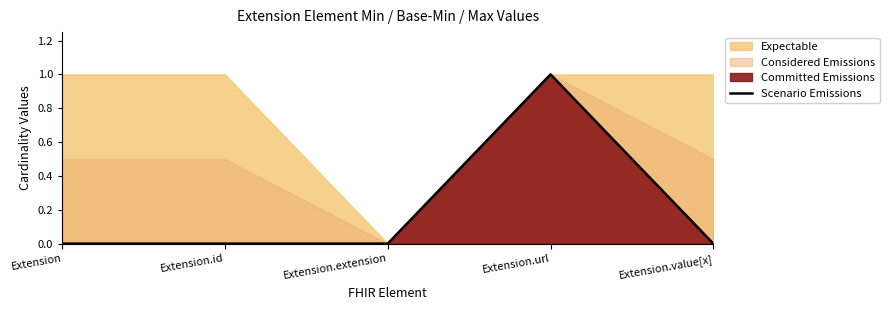

Where is the data nearest to the value 0?

Extension